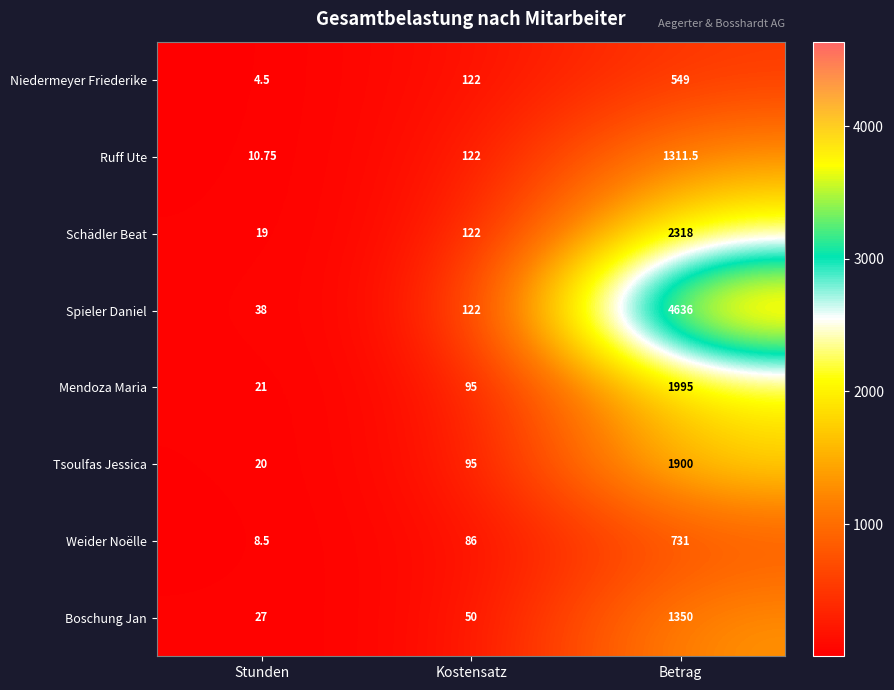

Where is Niedermeyer Friederike nearest to the value 276?

Kostensatz